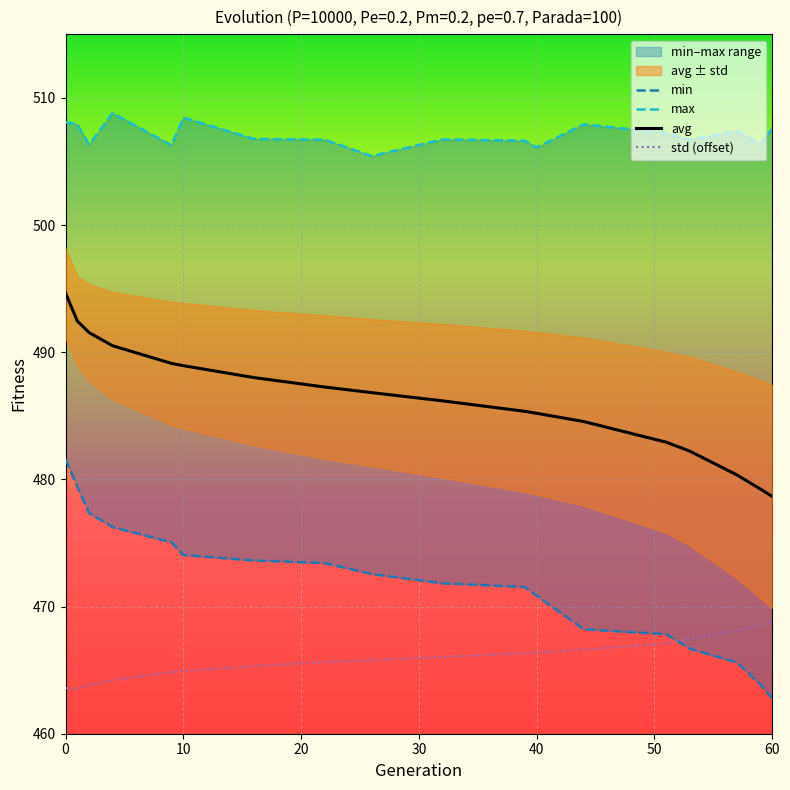

How many interior local peaks does the max series have?

5